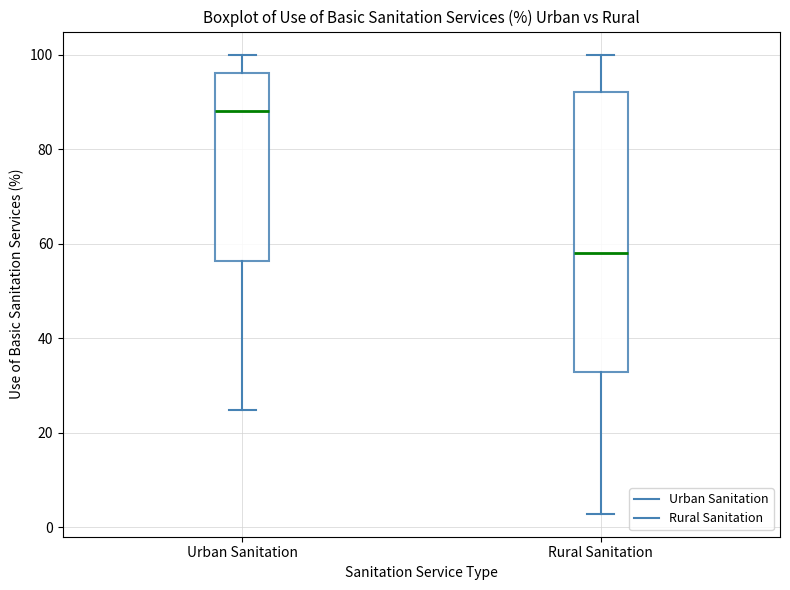

Reading left to right, transcribe this box plot: for each box, give where its median line is, the range the box spans, and where its two whiskers end, as read against the y-axis. The values are not printed on the chart, so give them approximately, as read against the axis.

Urban Sanitation: median 88, box 56 to 96, whiskers 24 to 100
Rural Sanitation: median 58, box 32 to 92, whiskers 2 to 100